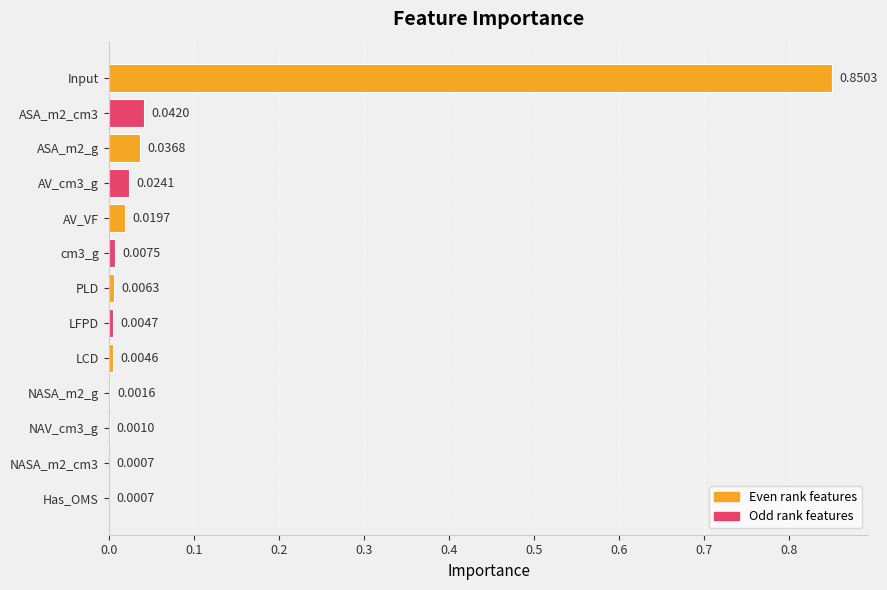

At which category does the chart reach its peak across all series?

Input